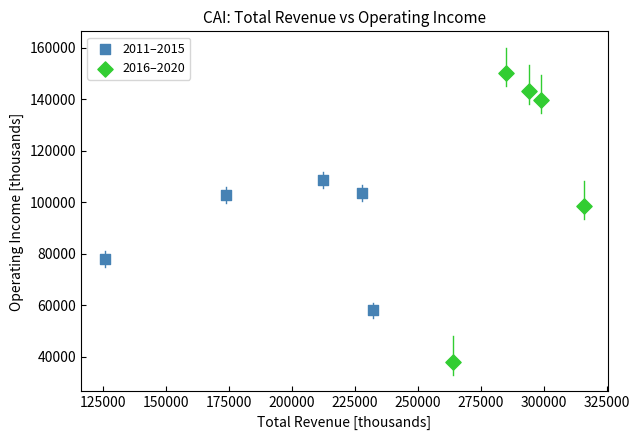

Which series reaches the minimum Y coordinate?

2016–2020